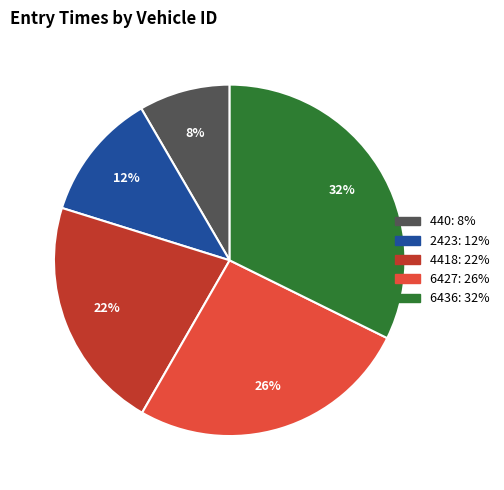

Which has a higher value, 440 or 2423?

2423